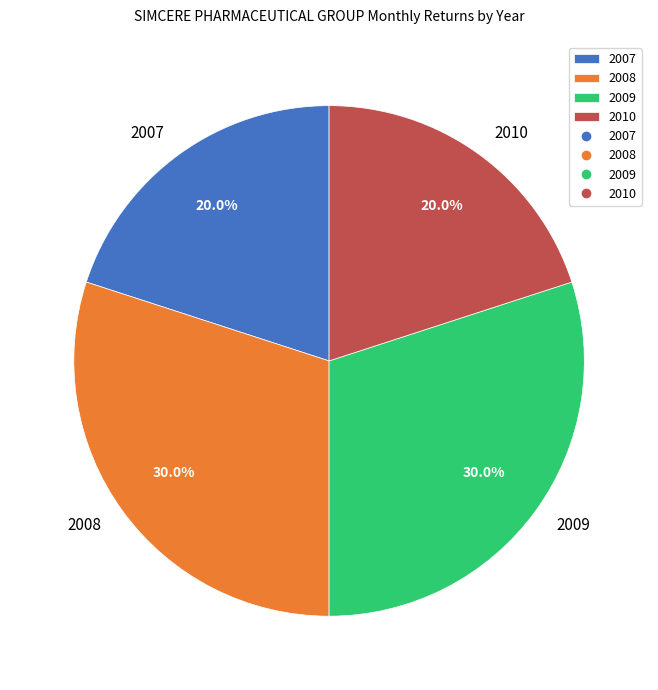

To the nearest percent, what is the difference between the largest and smallest slice percentages?

10%